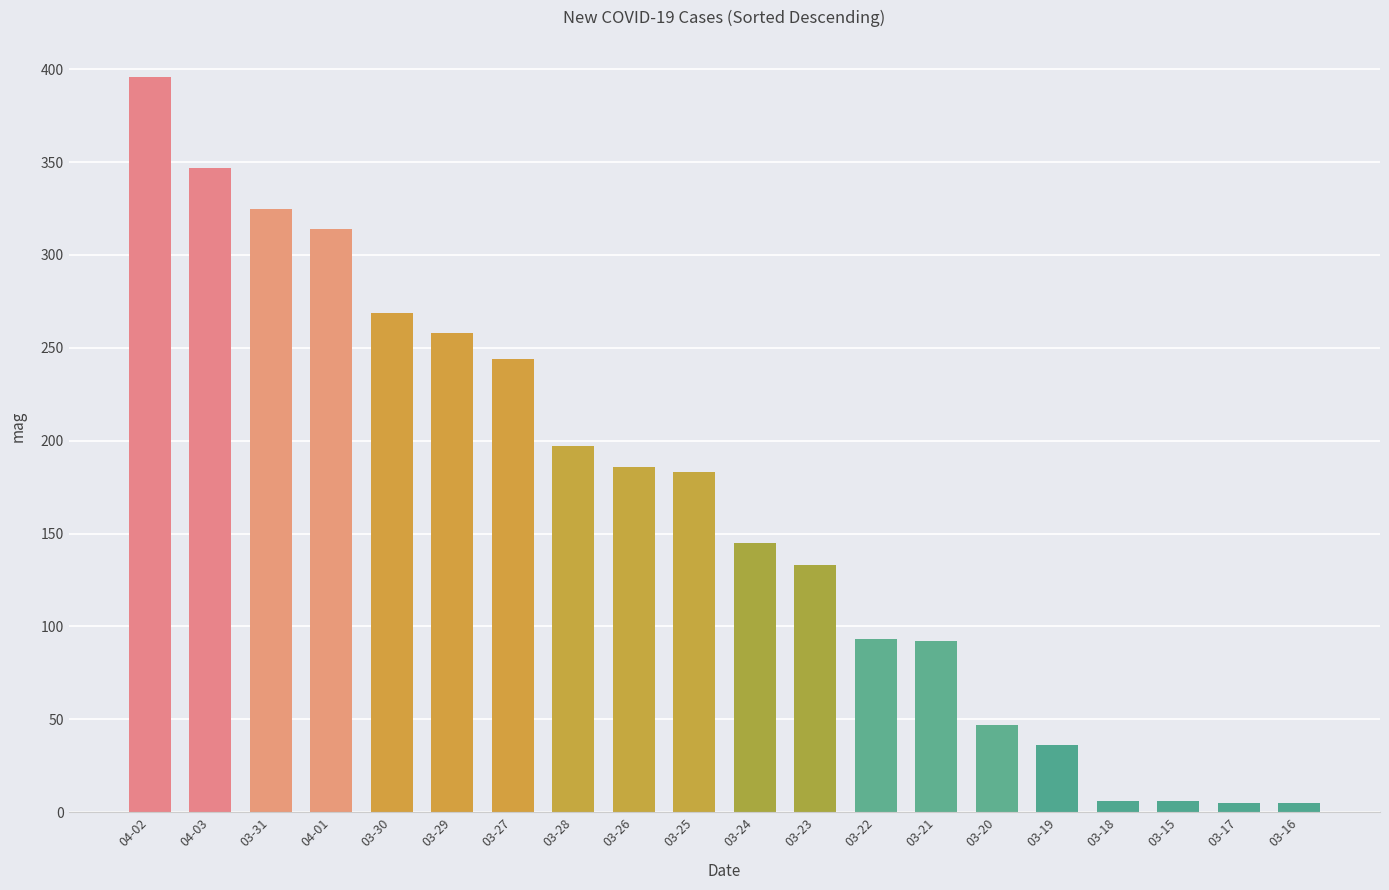

What is the maximum value shown in the chart?

396